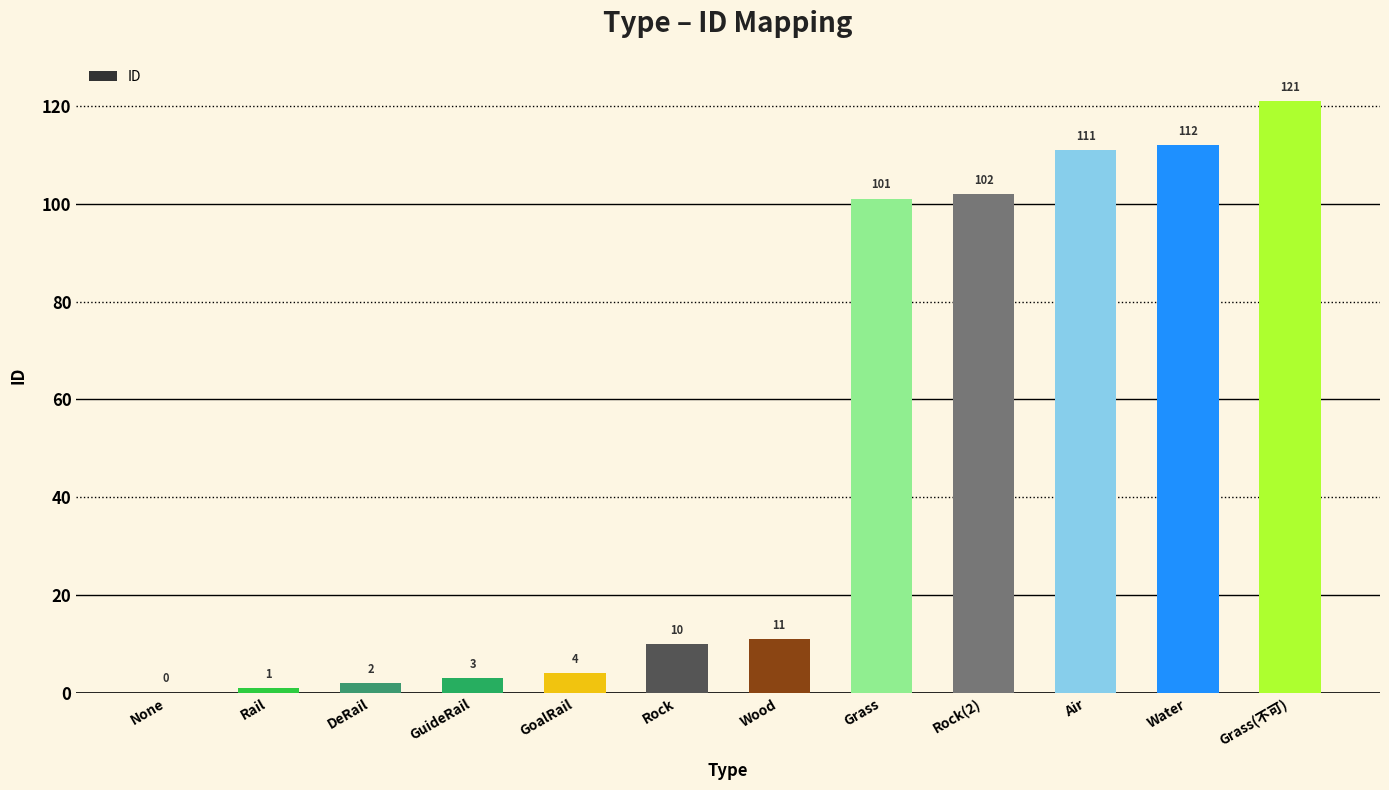

What is the sum of the values at Rock(2) and Air?

213